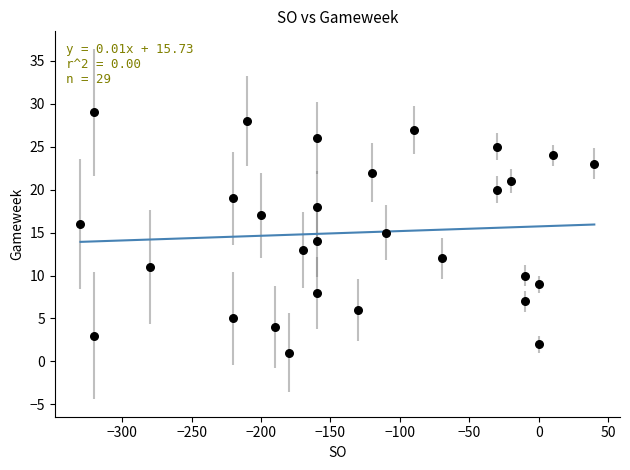

What is the range of X values (max minus min)?

370